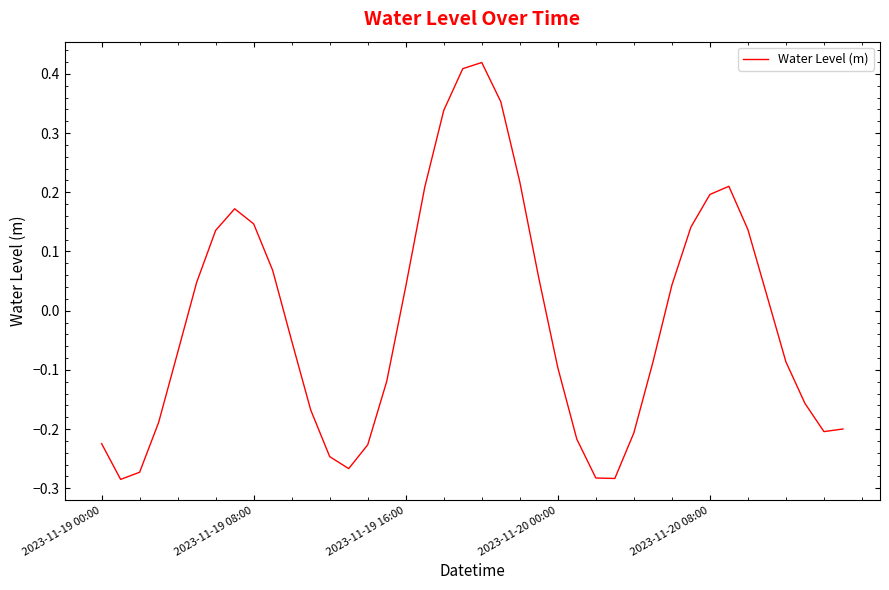

Is this an area chart (filled region under the line)?

No